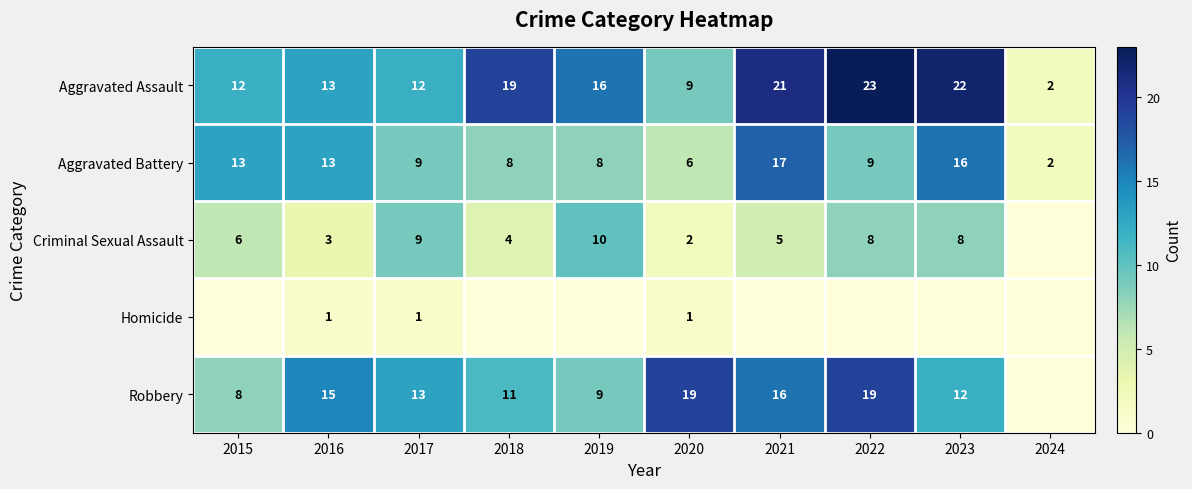

The value of Robbery at 2023 is 12. True or false?

True